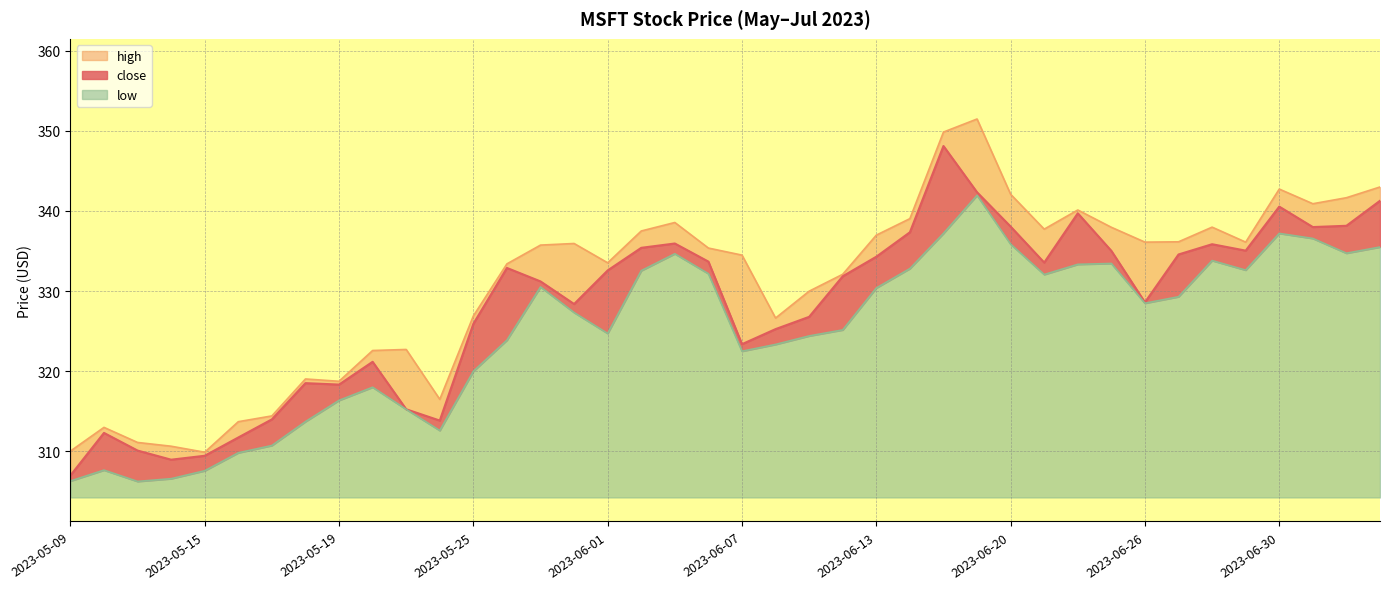

Is it true that high equals 182.4 at 2023-05-10?

False